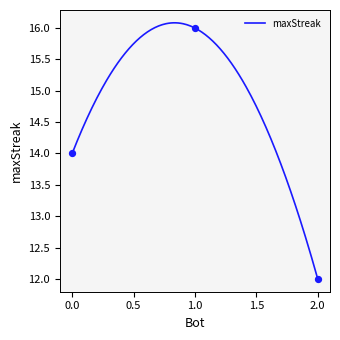

Approximately how many times larger is the value at 2 compared to 0?

0.9